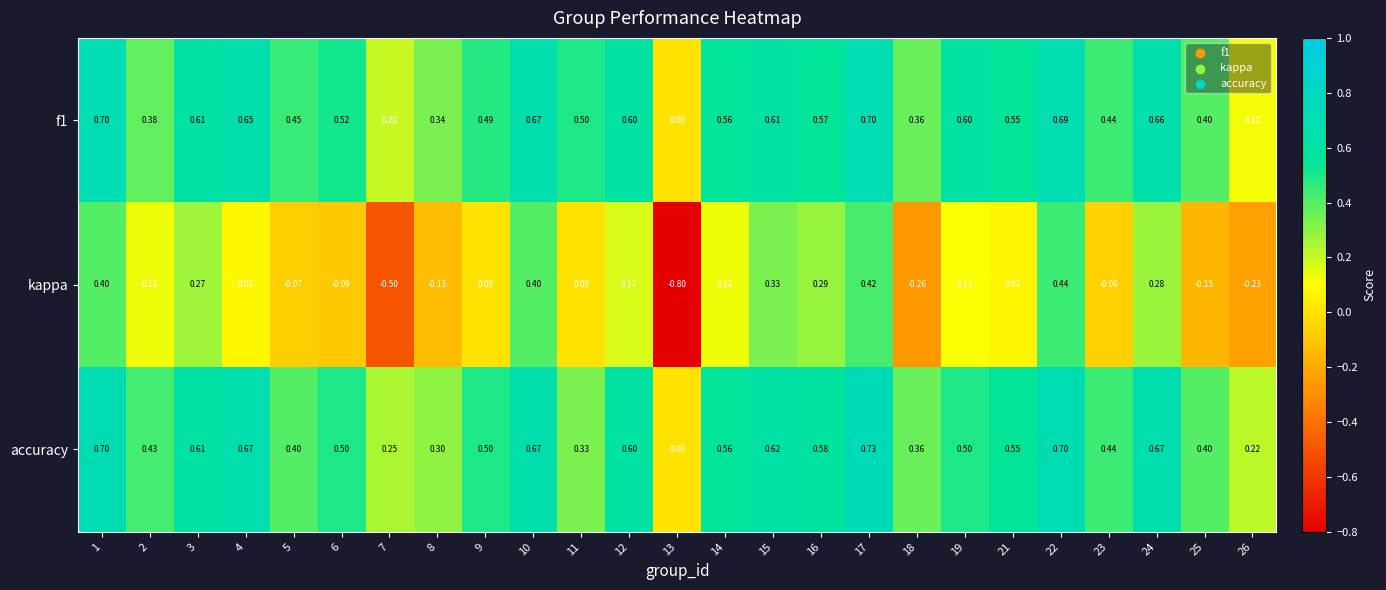

Which series changed the most between 11 and 24?

accuracy